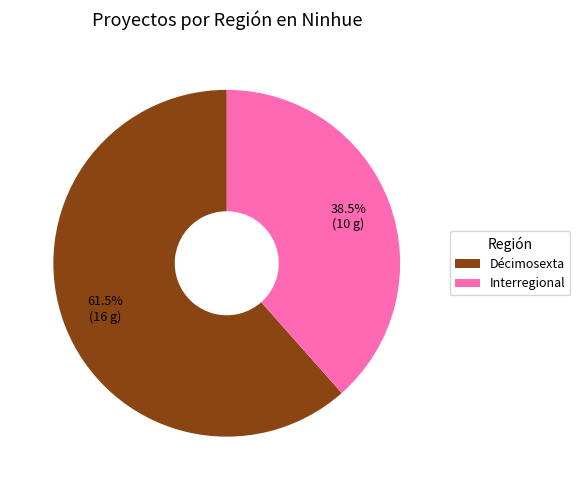

Which category has the smallest portion of the pie?

Interregional